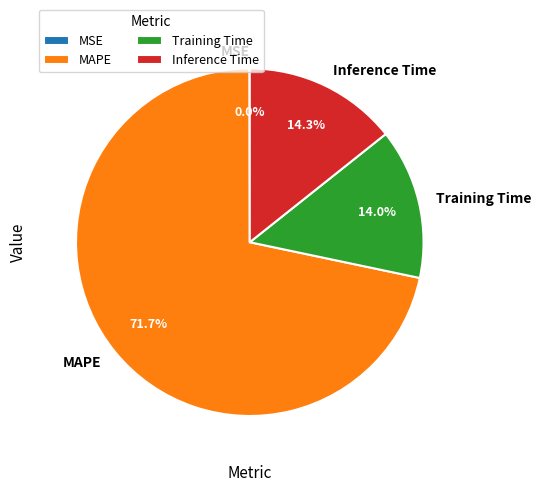

What portion of the pie excludes Inference Time?

85.7%